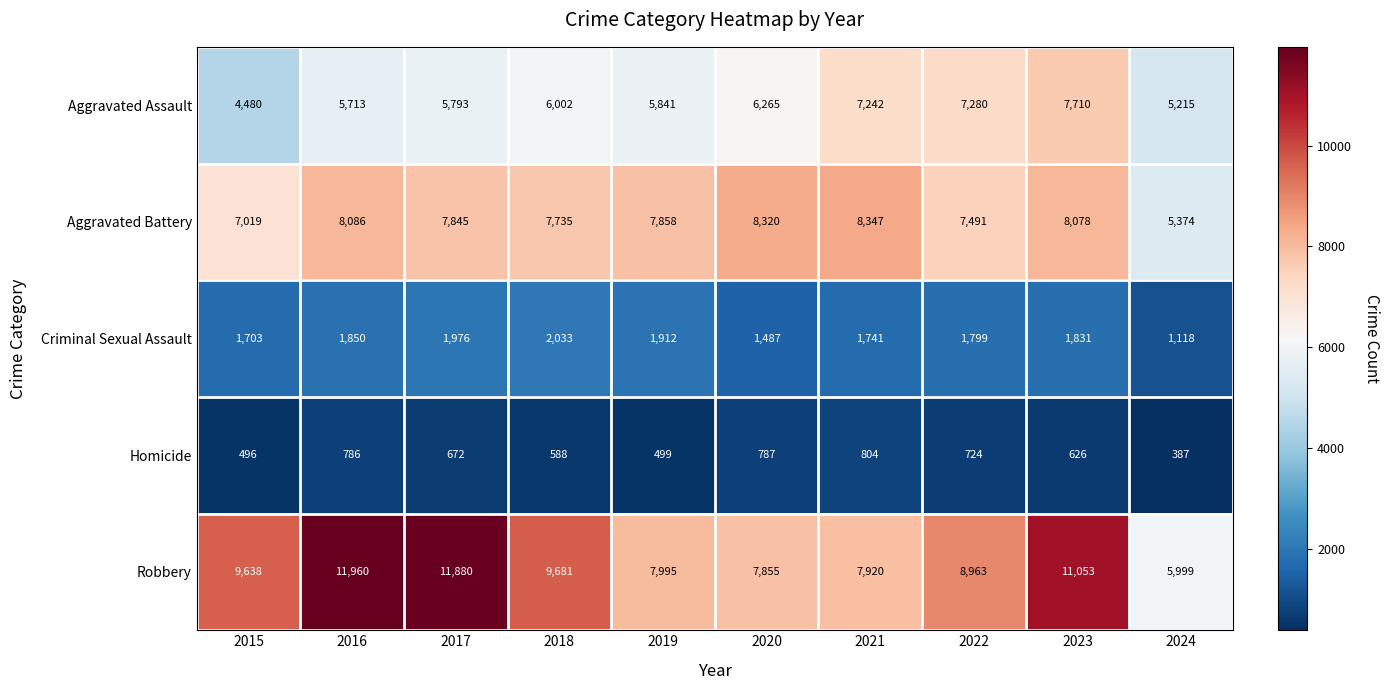

What is the difference between the maximum and minimum values in the Aggravated Assault series?

3230